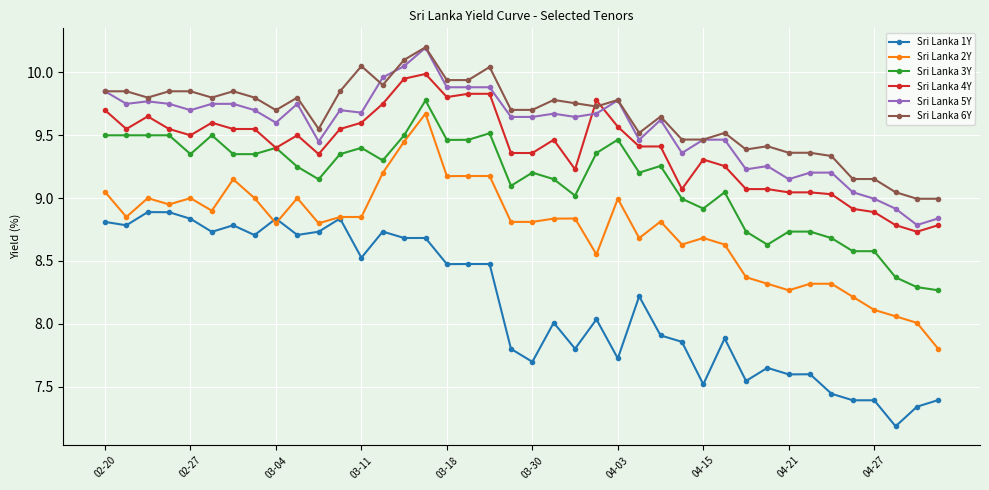

What is the sum of all Sri Lanka 5Y values?

382.1